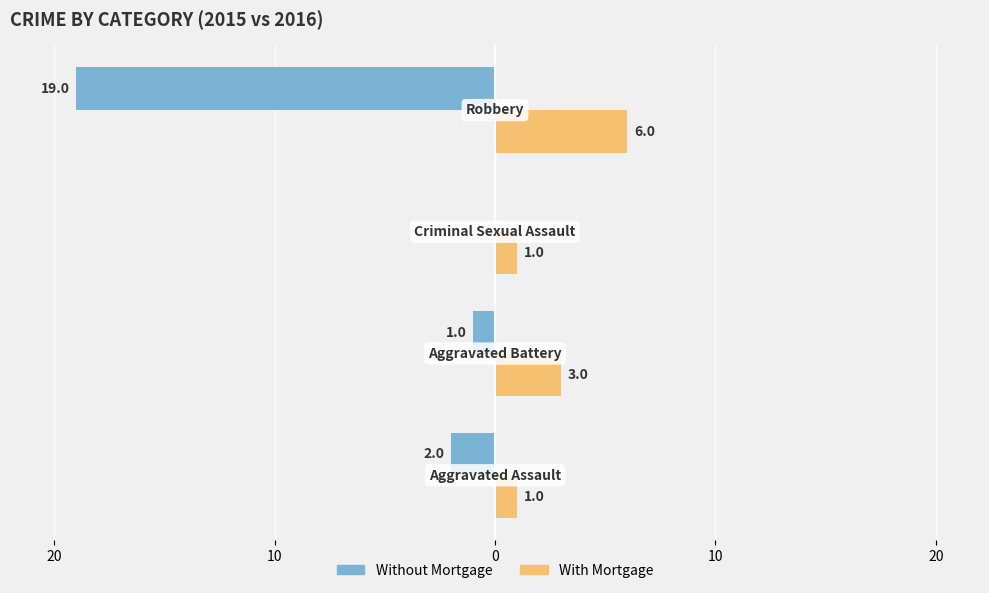

What are all the series names shown in the legend?

Without Mortgage, With Mortgage